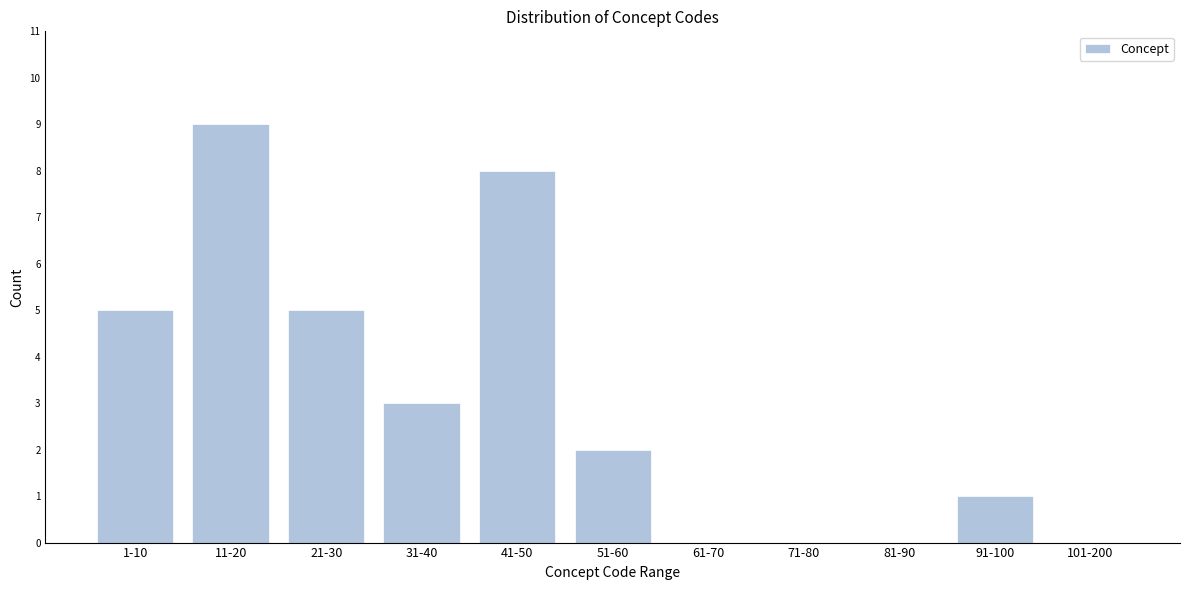

Reading left to right, list all the values displayed in this chart.

1-10=5	11-20=9	21-30=5	31-40=3	41-50=8	51-60=2	61-70=0	71-80=0	81-90=0	91-100=1	101-200=0